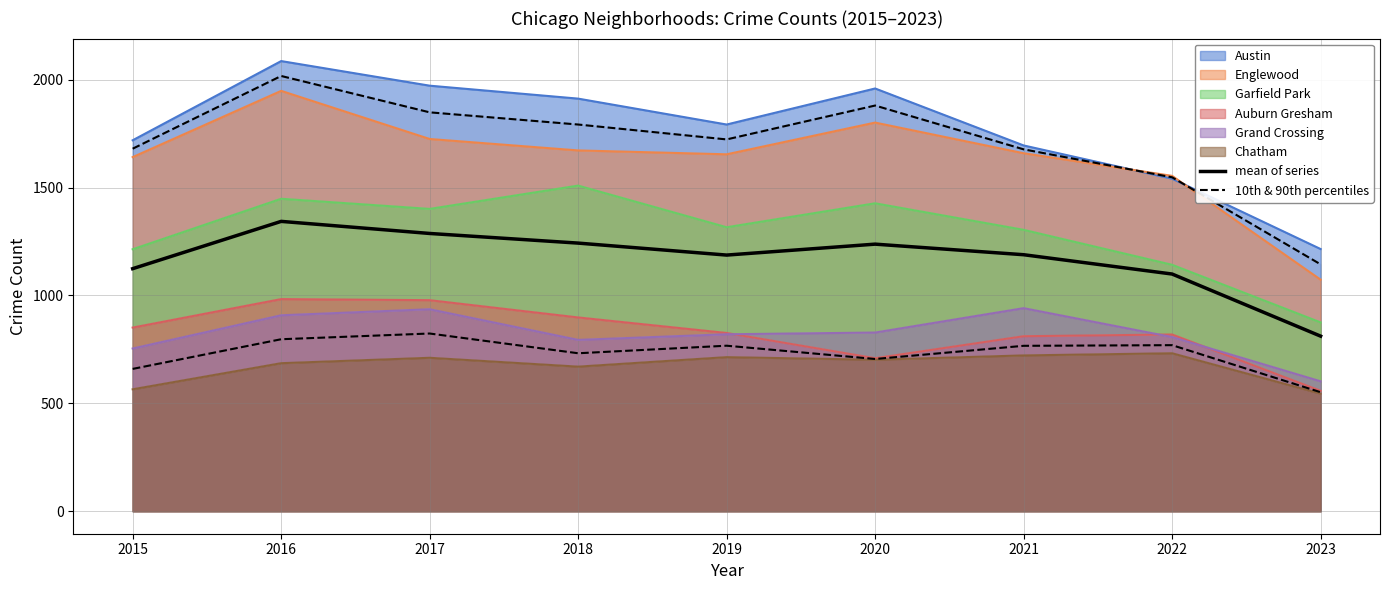

Which label corresponds to the smallest value in the chart?

2023